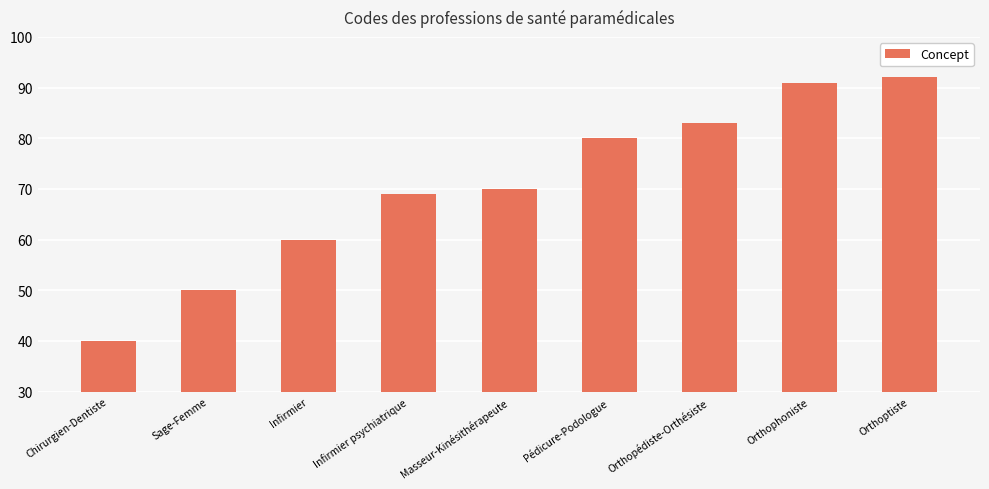

Reading left to right, what are all the values shown in this chart?

Chirurgien-Dentiste=40	Sage-Femme=50	Infirmier=60	Infirmier psychiatrique=69	Masseur-Kinésithérapeute=70	Pédicure-Podologue=80	Orthopédiste-Orthésiste=83	Orthophoniste=91	Orthoptiste=92